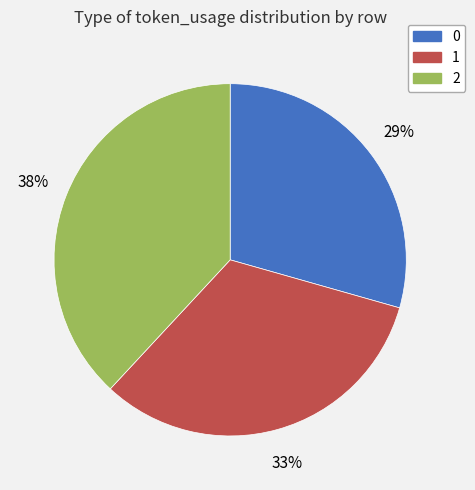

What percentage is the 1 slice, to the nearest percent?

33%